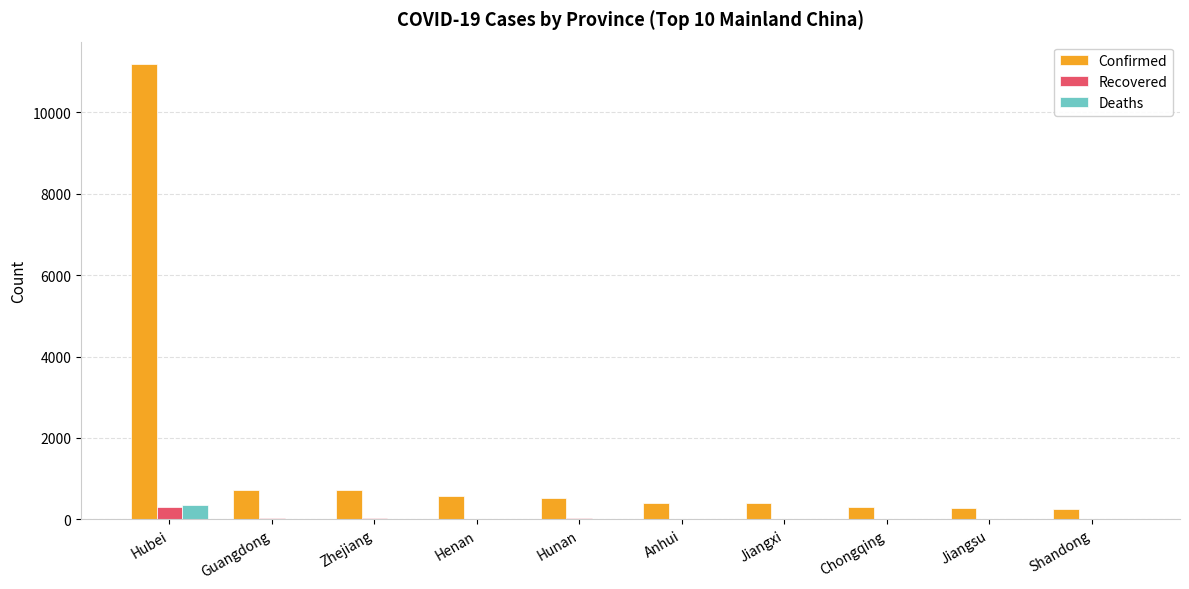

The Confirmed series shows 391 at Jiangxi. True or false?

True